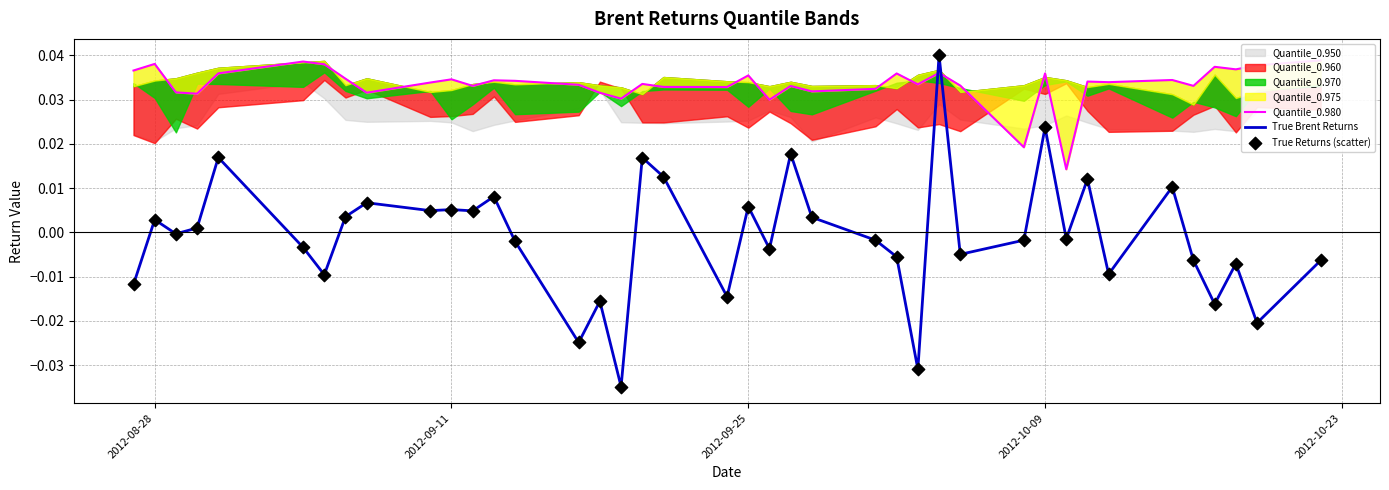

Which series has the widest spread of Y values?

True Brent Returns